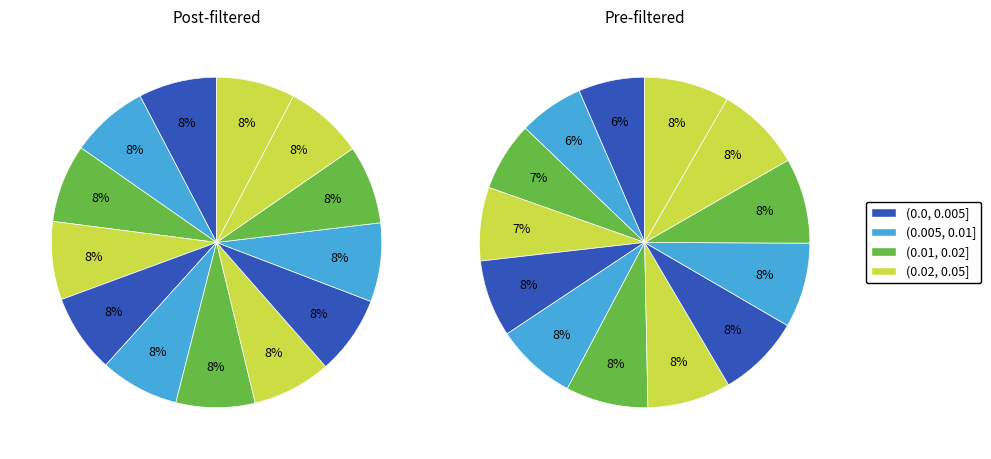

Does (0.01, 0.02] represent more than half of the total?

No